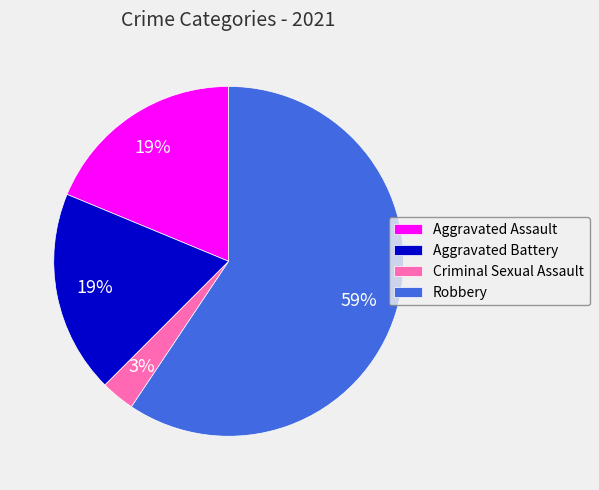

Is the sum of Aggravated Battery and Robbery greater than half?

Yes